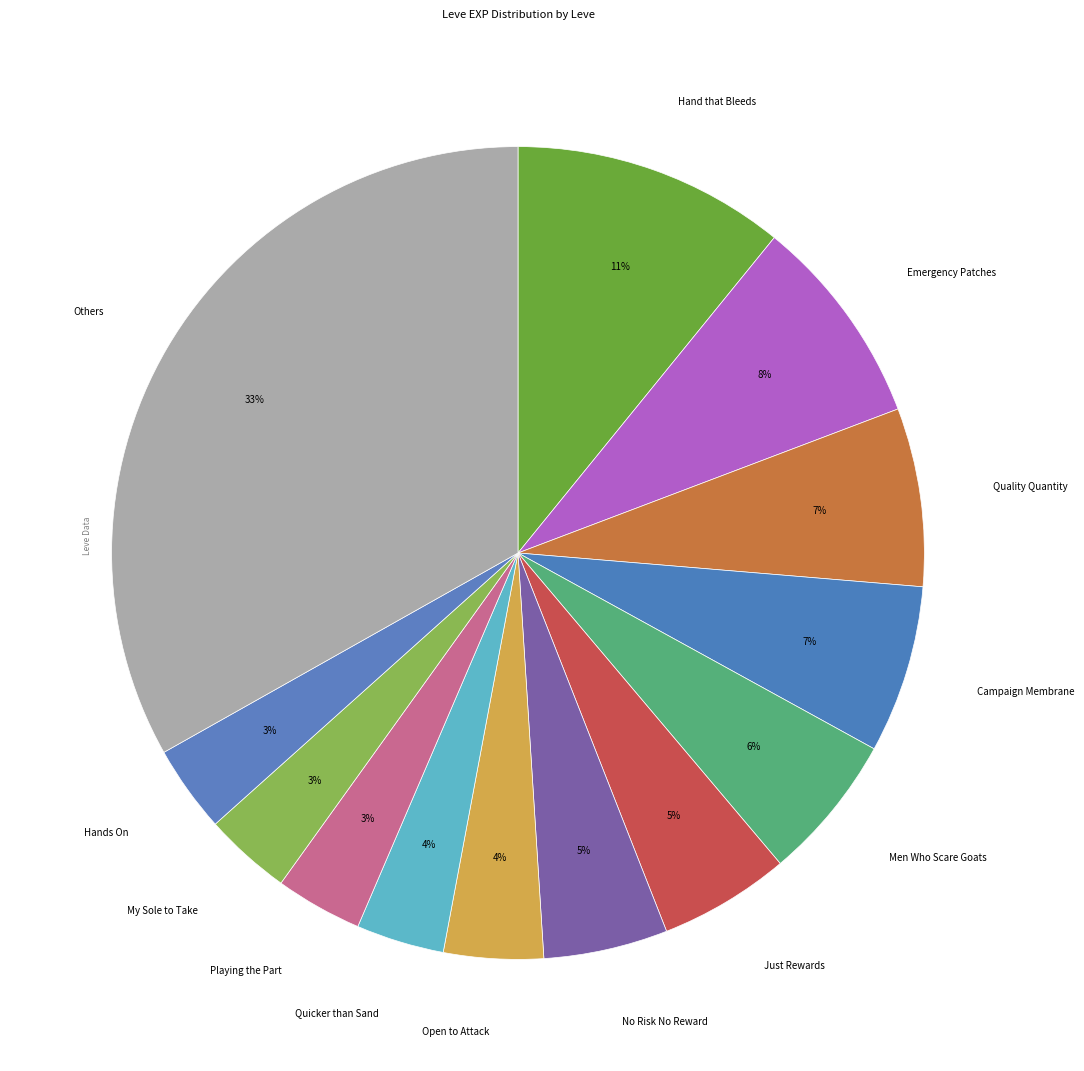

Count the number of slices in the pie.

13